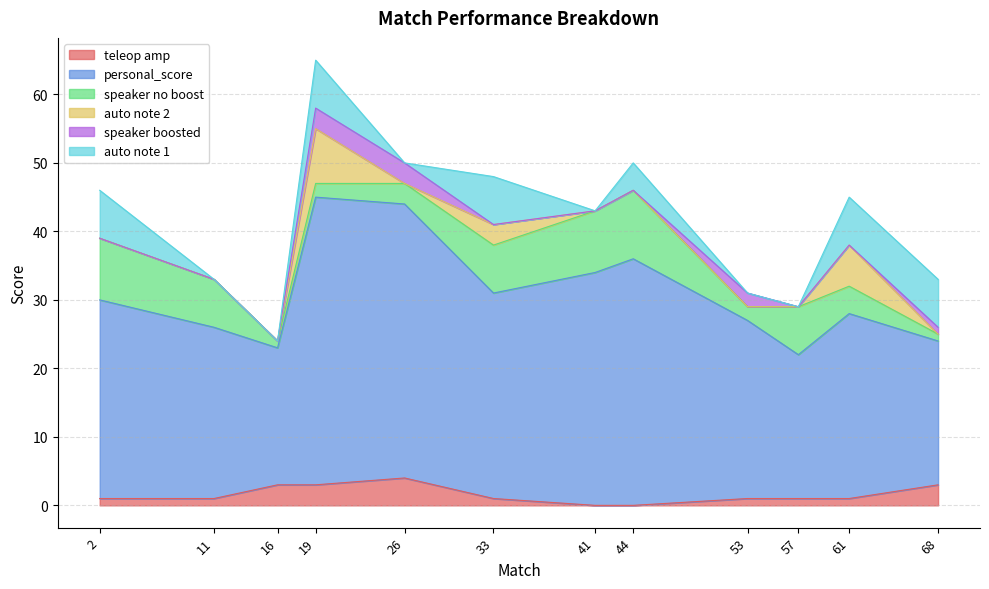

The value of auto note 1 at 33 is 7. True or false?

True